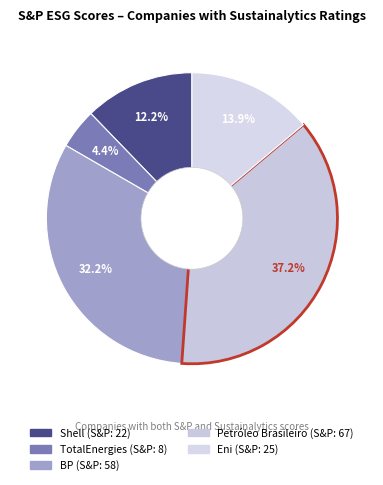

Count the number of slices in the pie.

5